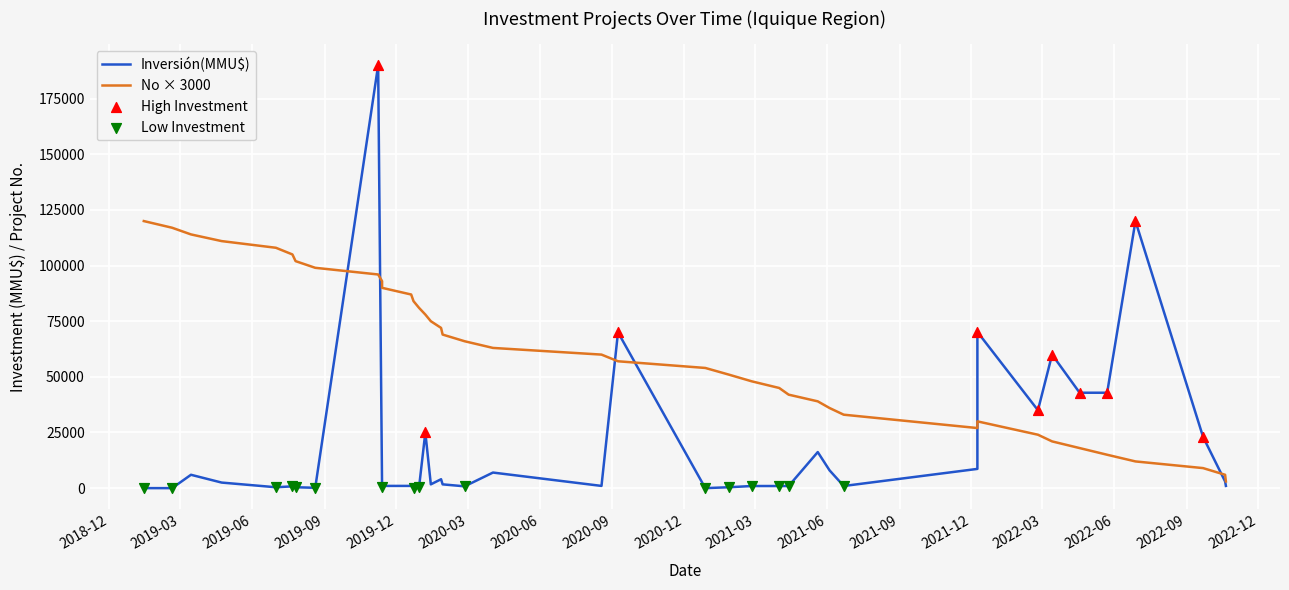

Between 28/06/2022 and 27/01/2021, which is larger?

28/06/2022